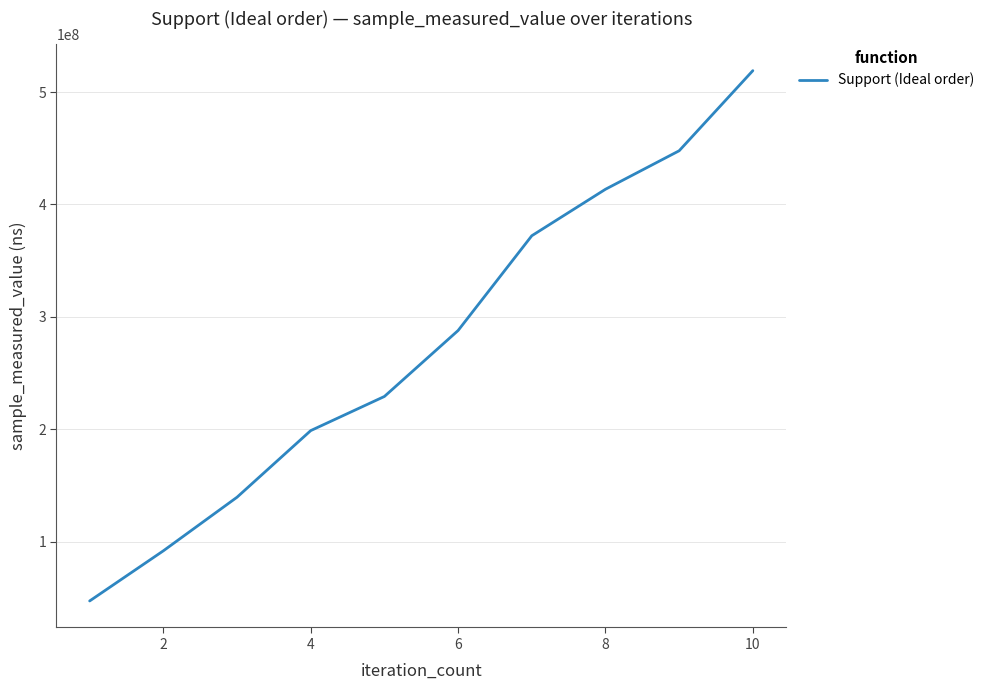

How many lines are shown in the chart?

1